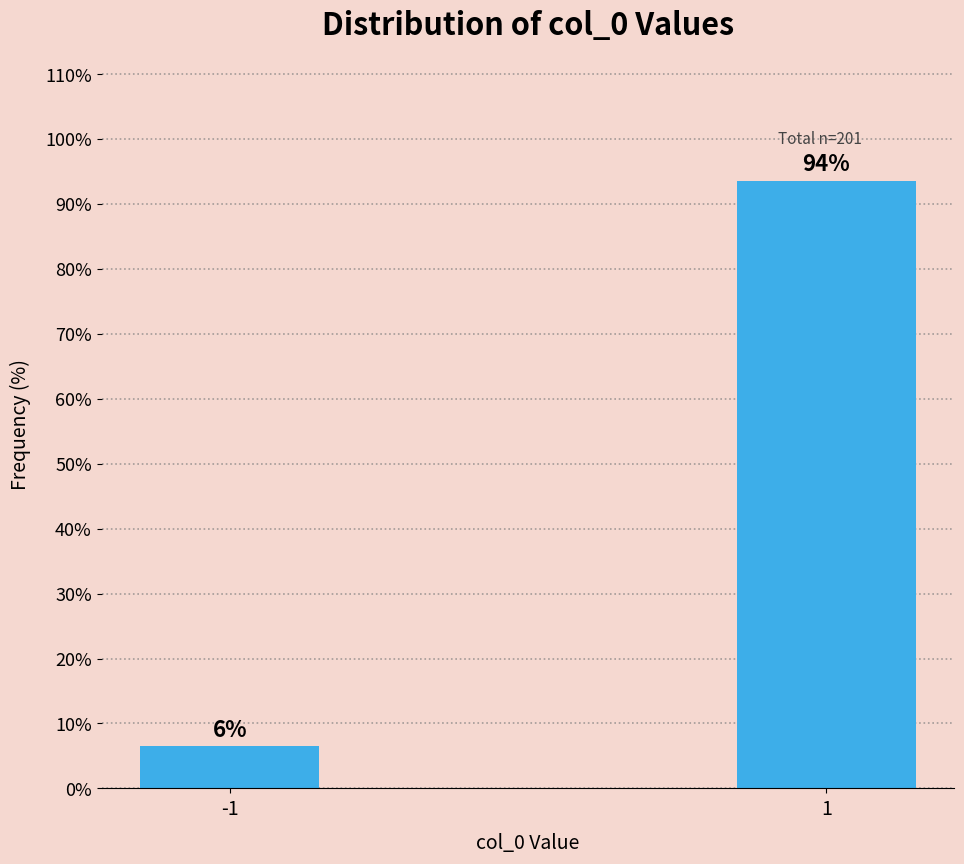

True or false: the data shows 64.0 at 1.

False